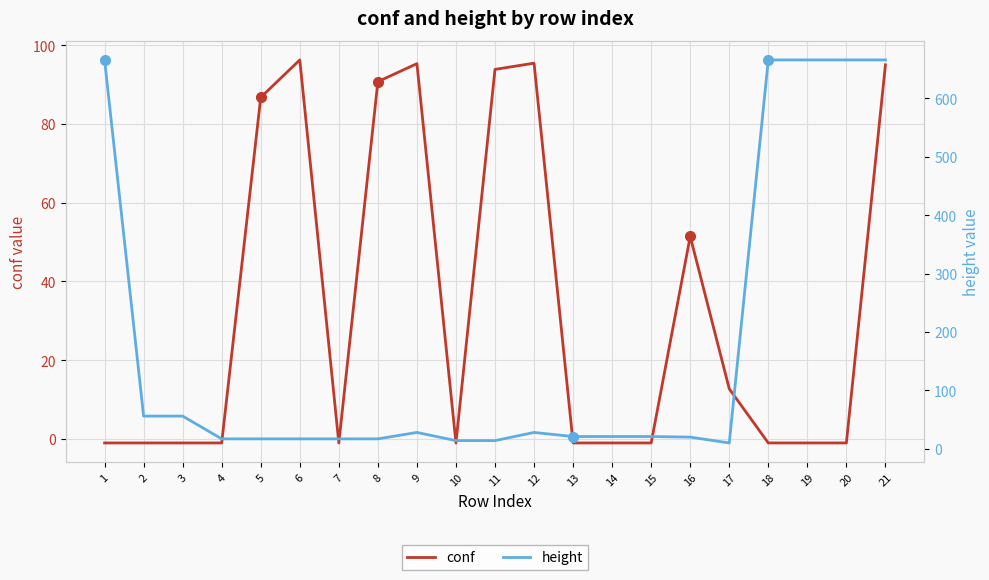

True or false: height and conf cross at least once.

True